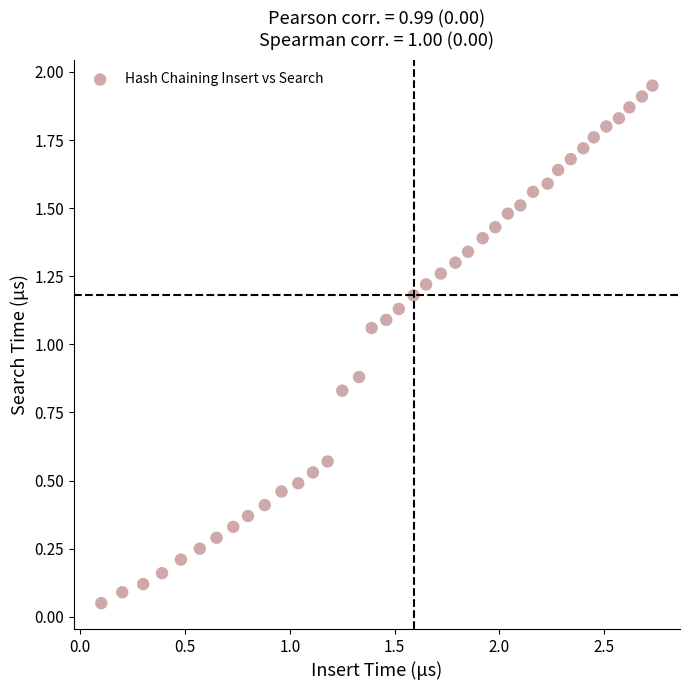

What is the range of X values (max minus min)?

2.6